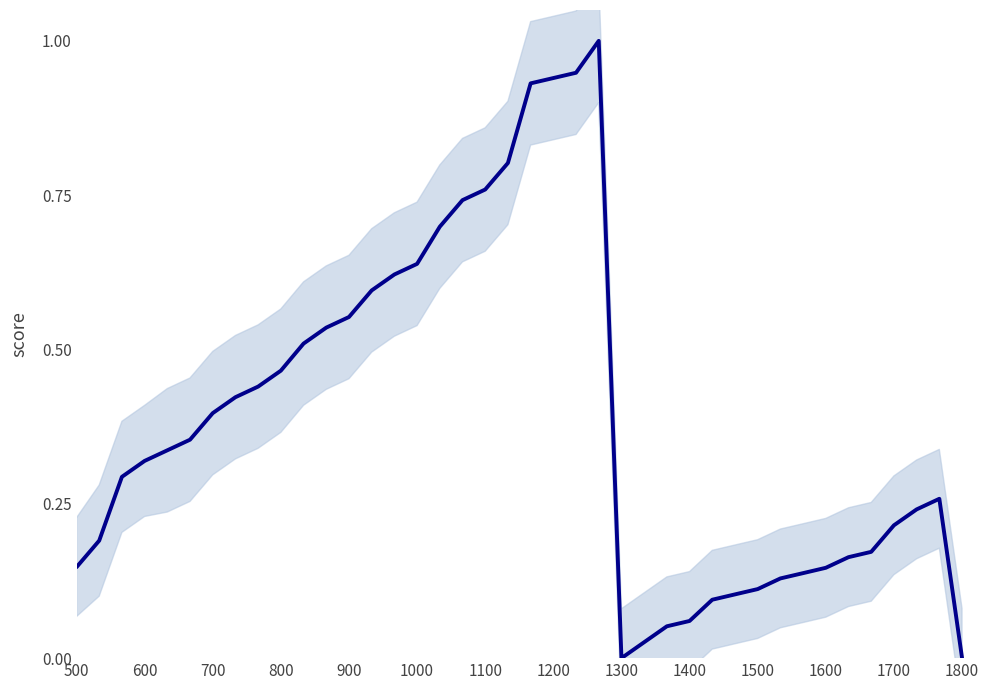

Which label corresponds to the smallest value in the chart?

1300